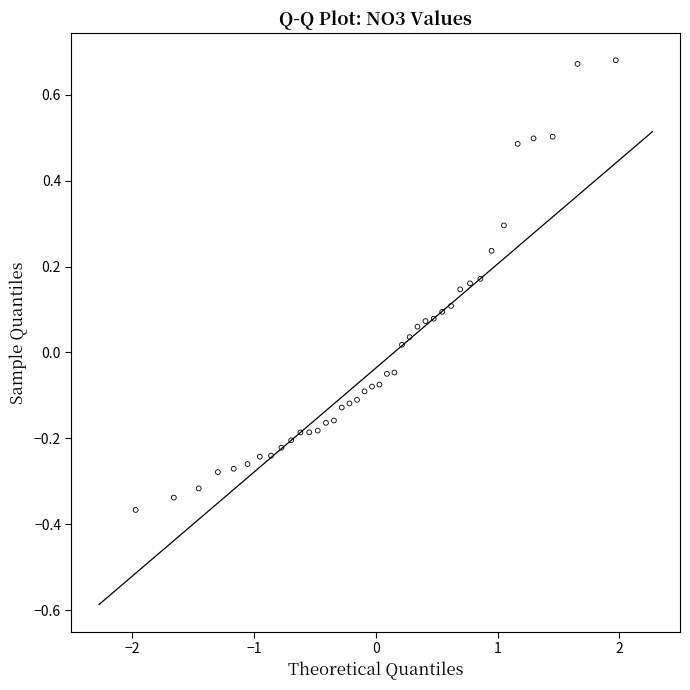

What is the range of X values (max minus min)?

3.9